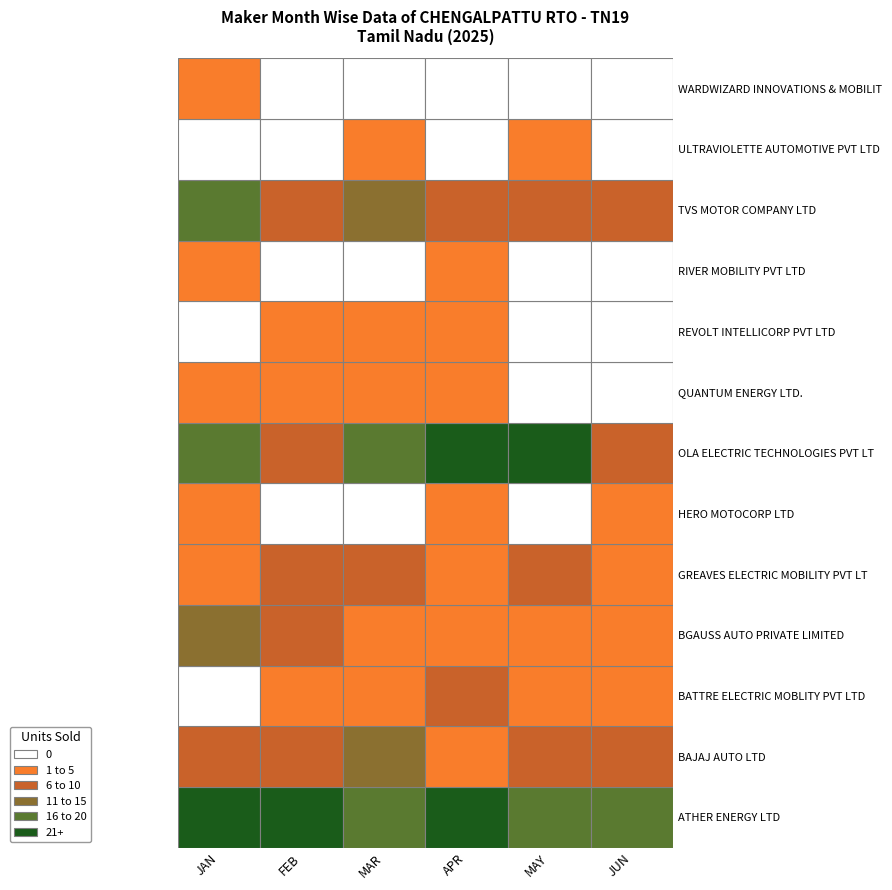

Between JUN and MAR, which is larger?

JUN